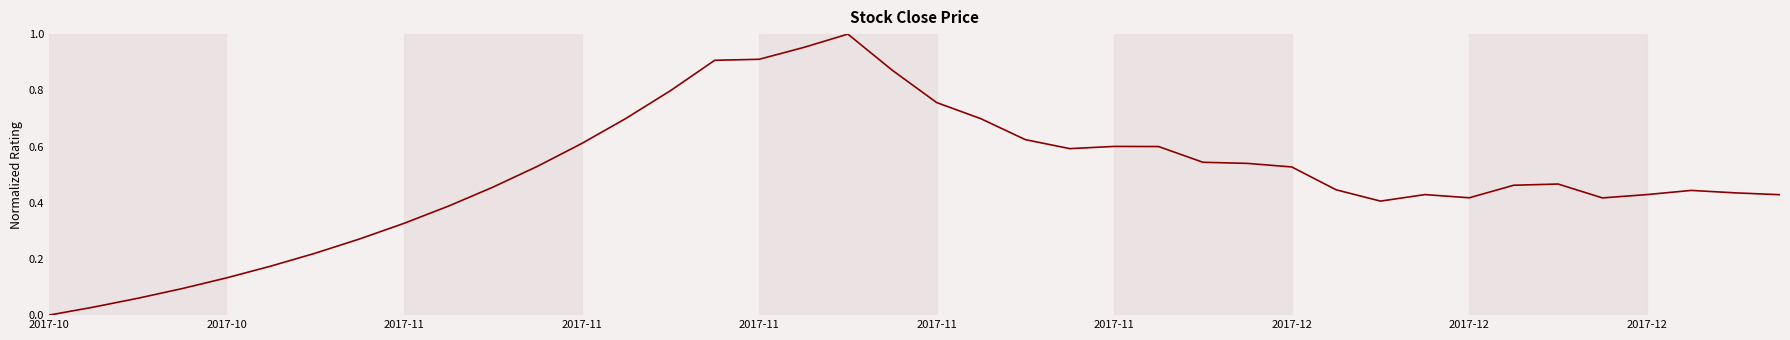

True or false: there are more than 1 points higher than both neighbors.

True